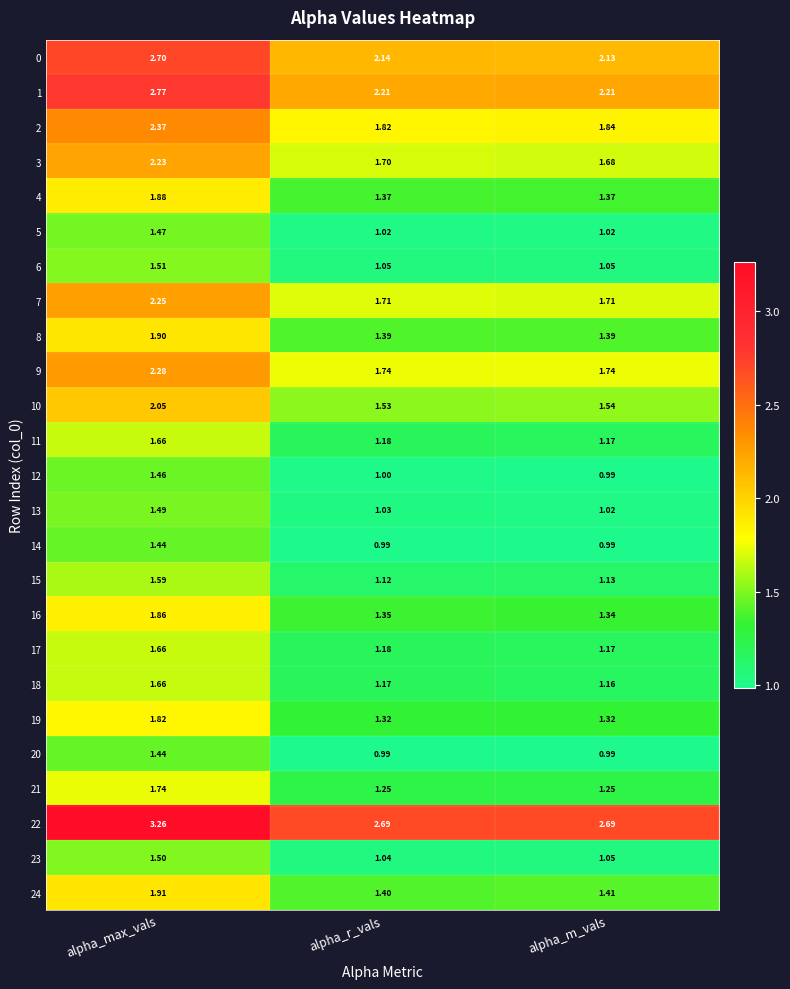

At which category does the chart reach its peak across all series?

alpha_max_vals